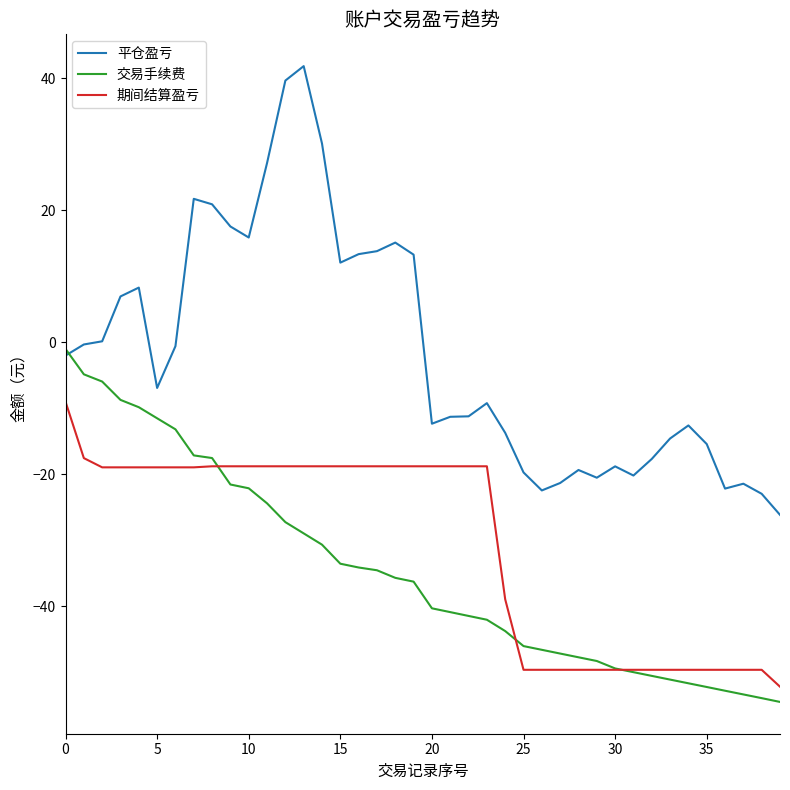

How many intersections are there between 期间结算盈亏 and 交易手续费?

3